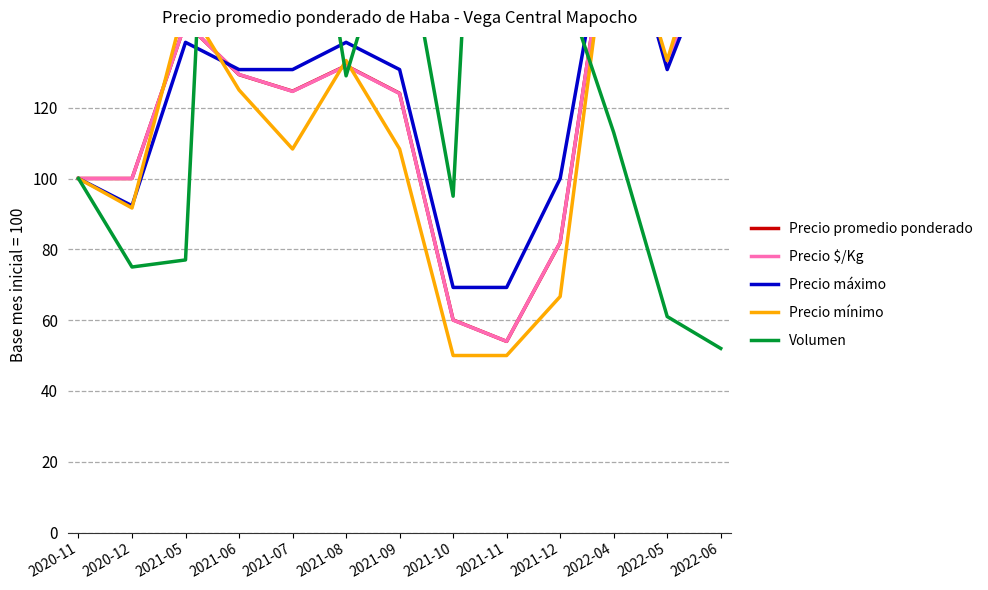

How many data points in Precio promedio ponderado are above 124?

8